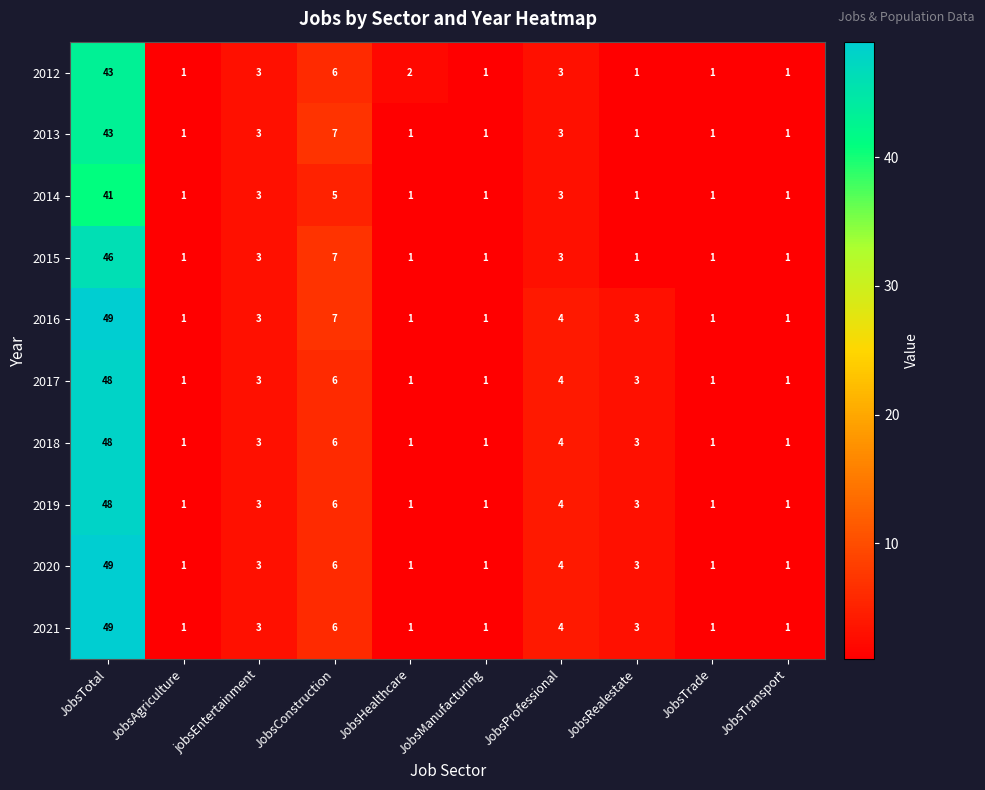

At which category does the chart reach its peak across all series?

JobsTotal